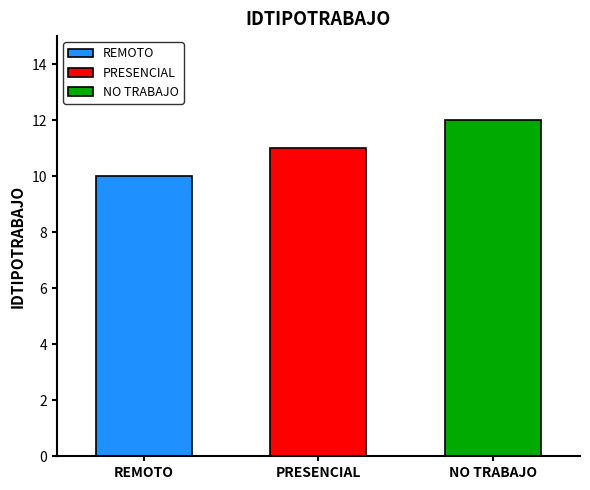

What is the ratio of the value at NO TRABAJO to the value at REMOTO?

1.2